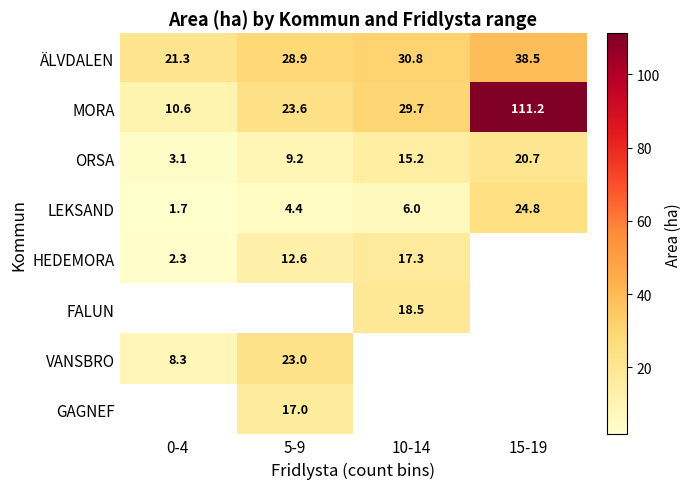

What is the maximum value for ORSA?

20.7